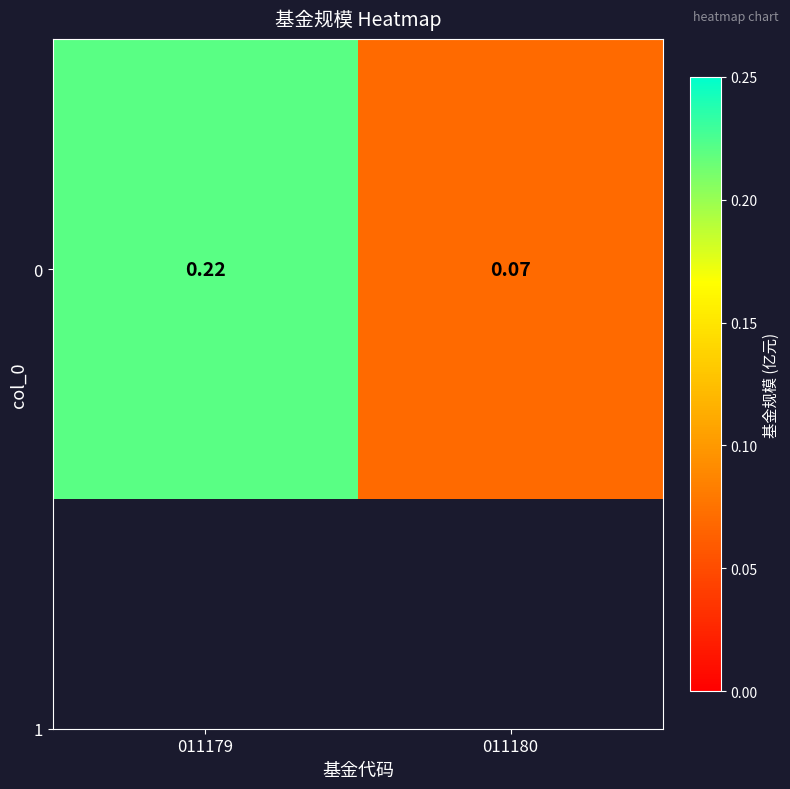

Read the value at 011179.

0.2